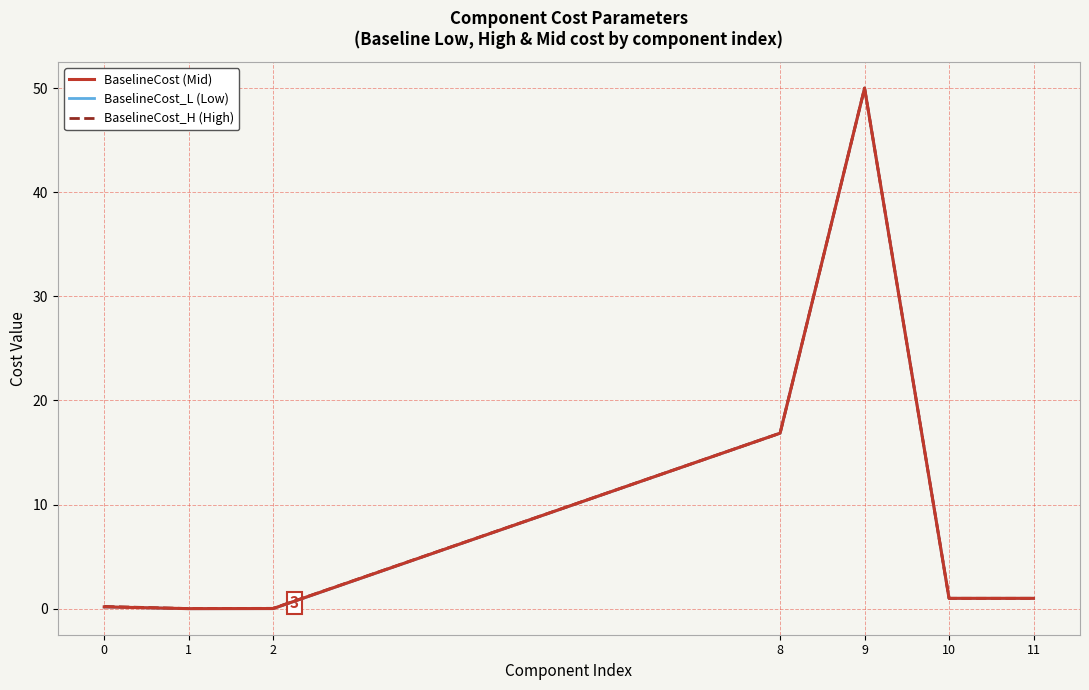

Reading right to left, list all the values displayed in this chart.

BaselineCost (Mid): 1.0	1.0	50.0	16.9	0.0	0.0	0.2
BaselineCost_L (Low): 1.0	1.0	50.0	16.9	0.0	0.0	0.2
BaselineCost_H (High): 1.0	1.0	50.0	16.9	0.0	0.0	0.2